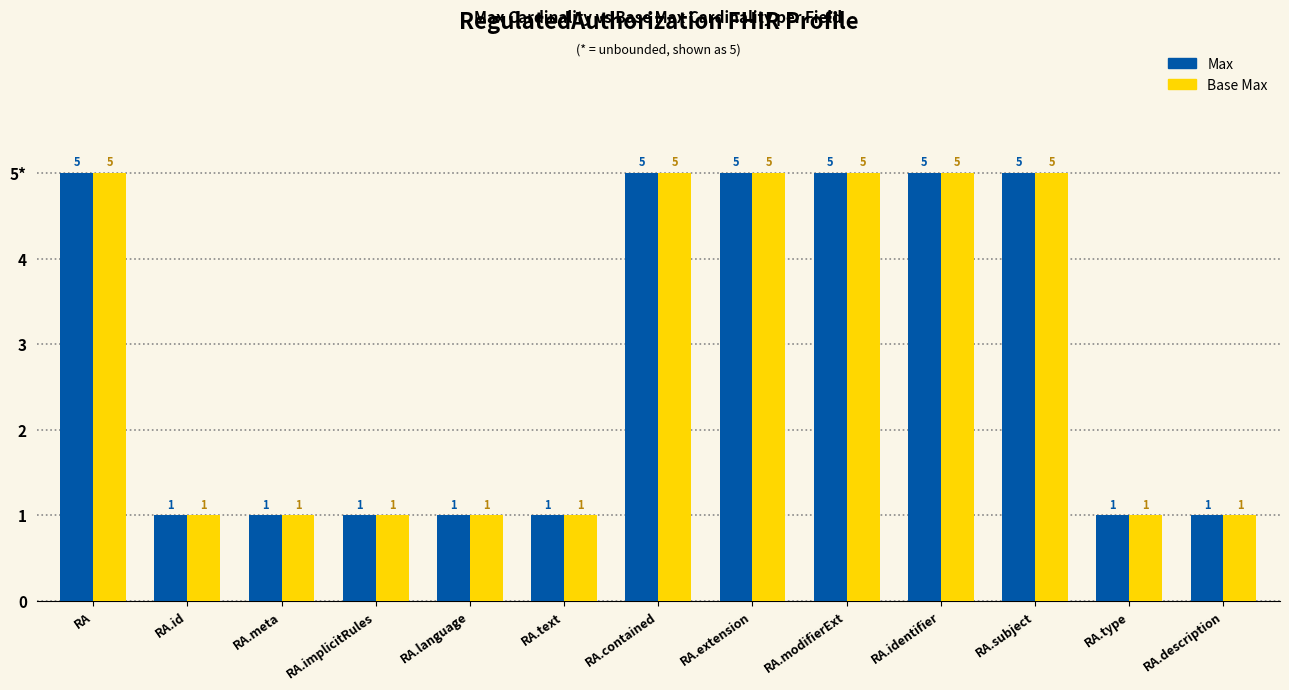

What are all the series names shown in the legend?

Max, Base Max